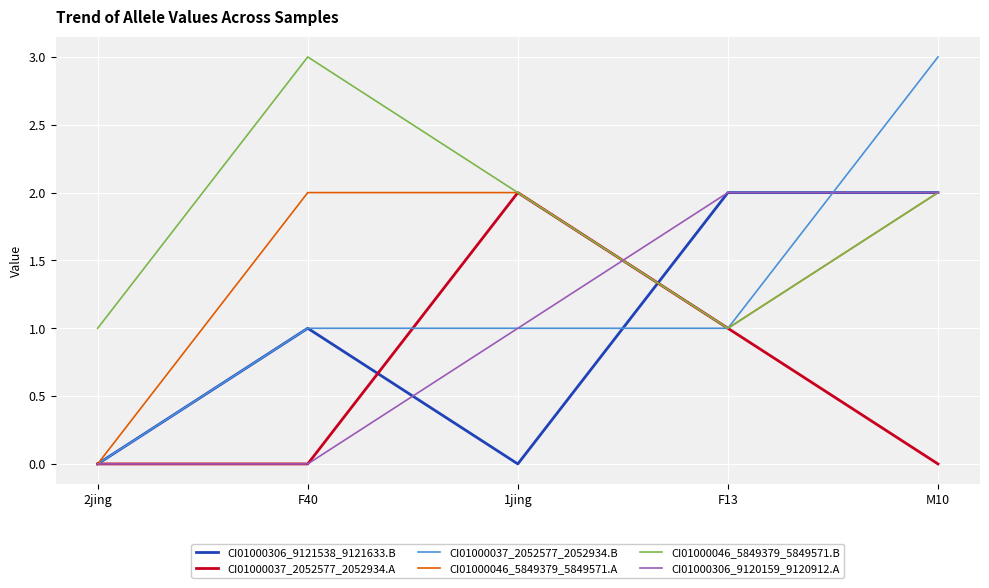

What is the sum of the CI01000306_9120159_9120912.A values at M10 and F40?

2